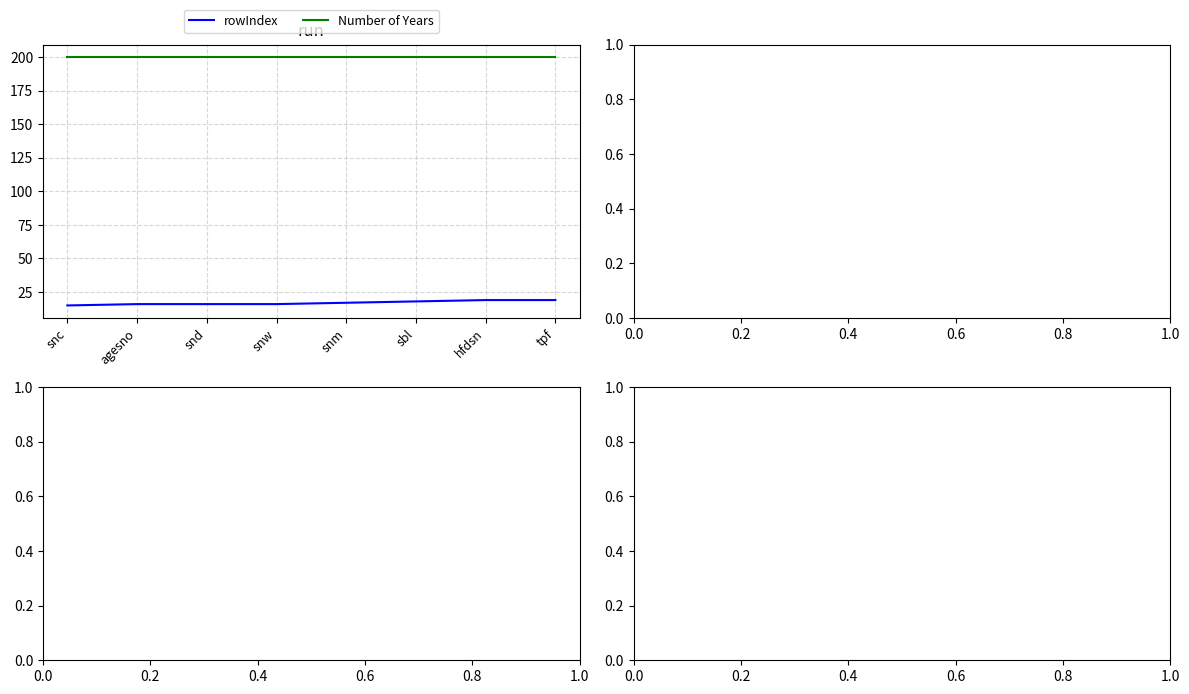

Read the rowIndex value at snc.

15